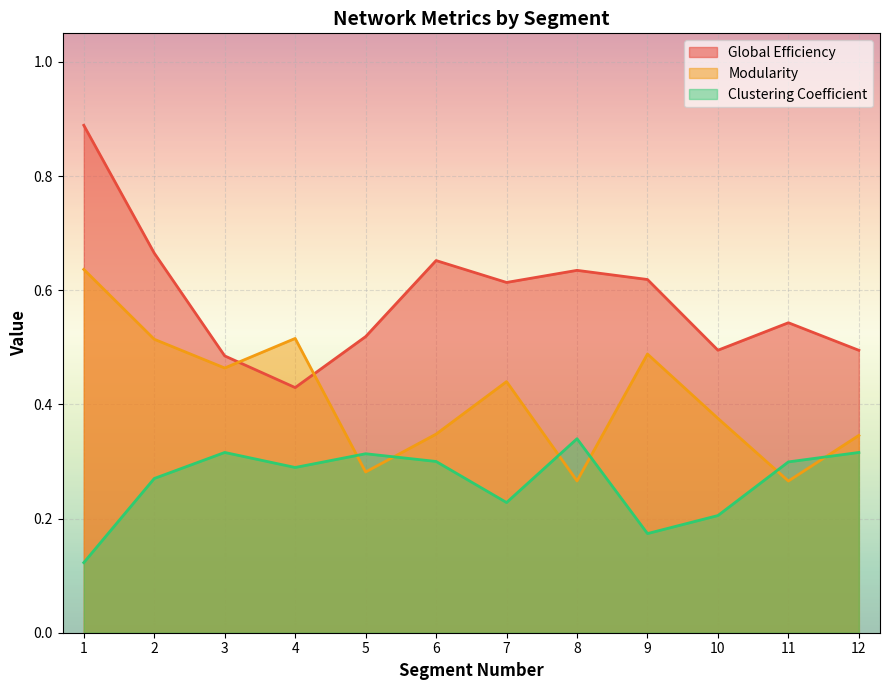

Between 7 and 11, which series saw the biggest shift?

Modularity